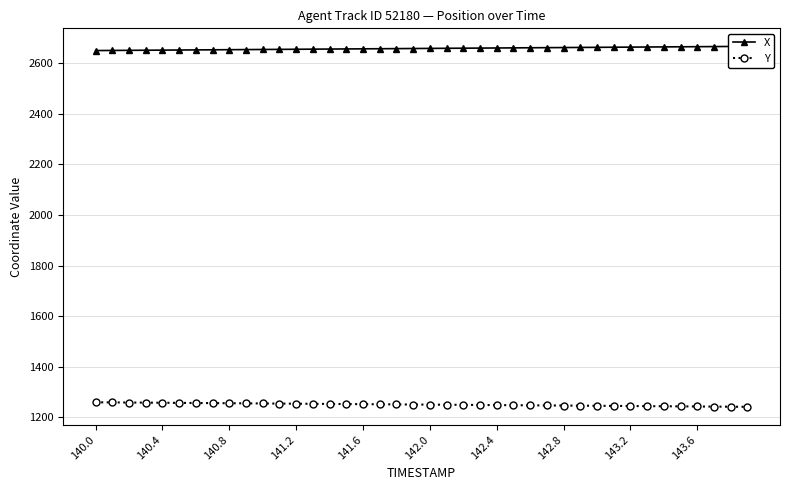

Rank the series by their maximum value, from highest to lowest.

X, Y